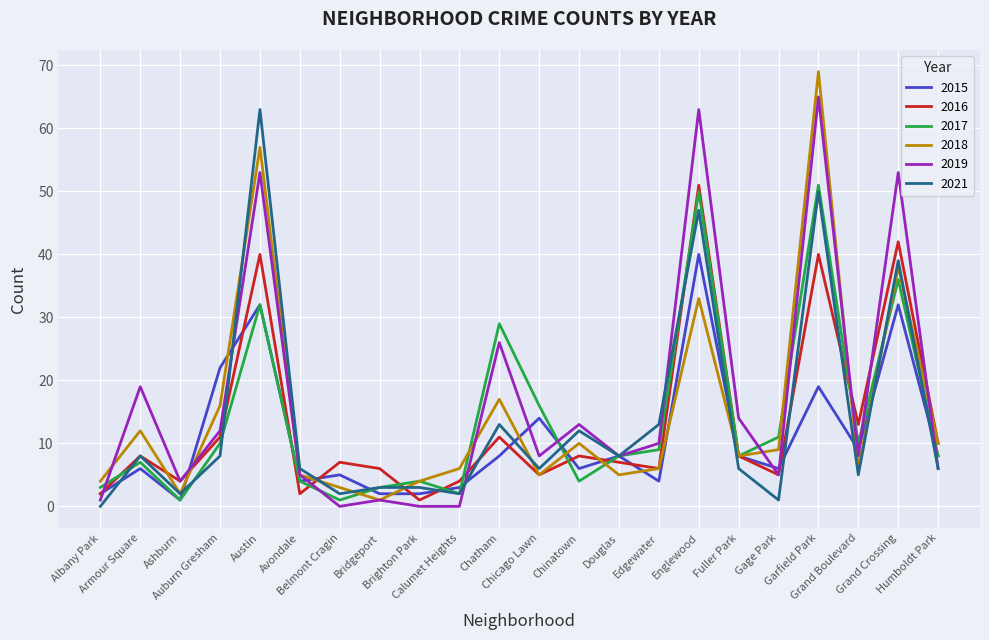

What is the maximum value for 2021?

63